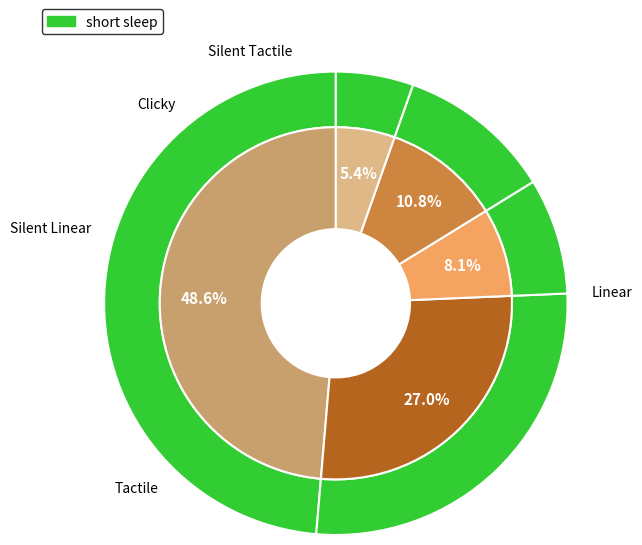

How many segments does this pie chart have?

5